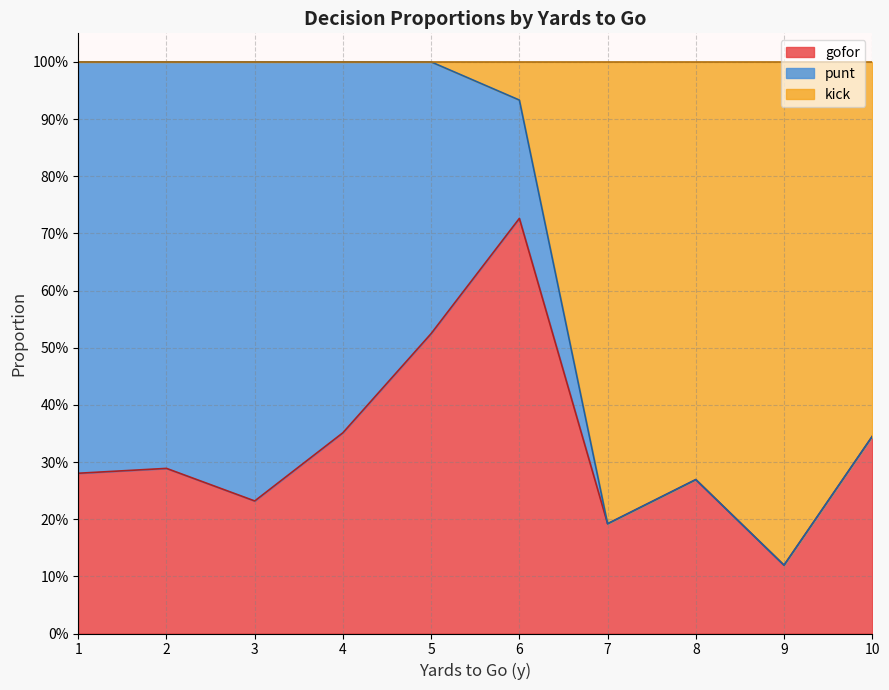

What is the total value across all series at 29?

1.0